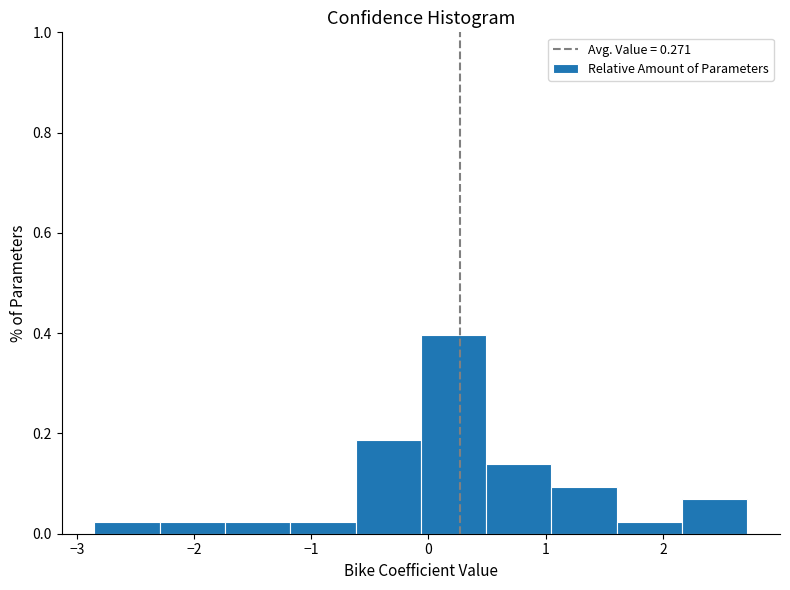

What is the height of the bar covering -2.3 to -1.7 on the x-axis? Neither the bar edges nor the heights are printed on the chart, so give them approximately, as read against the axes.

0.02